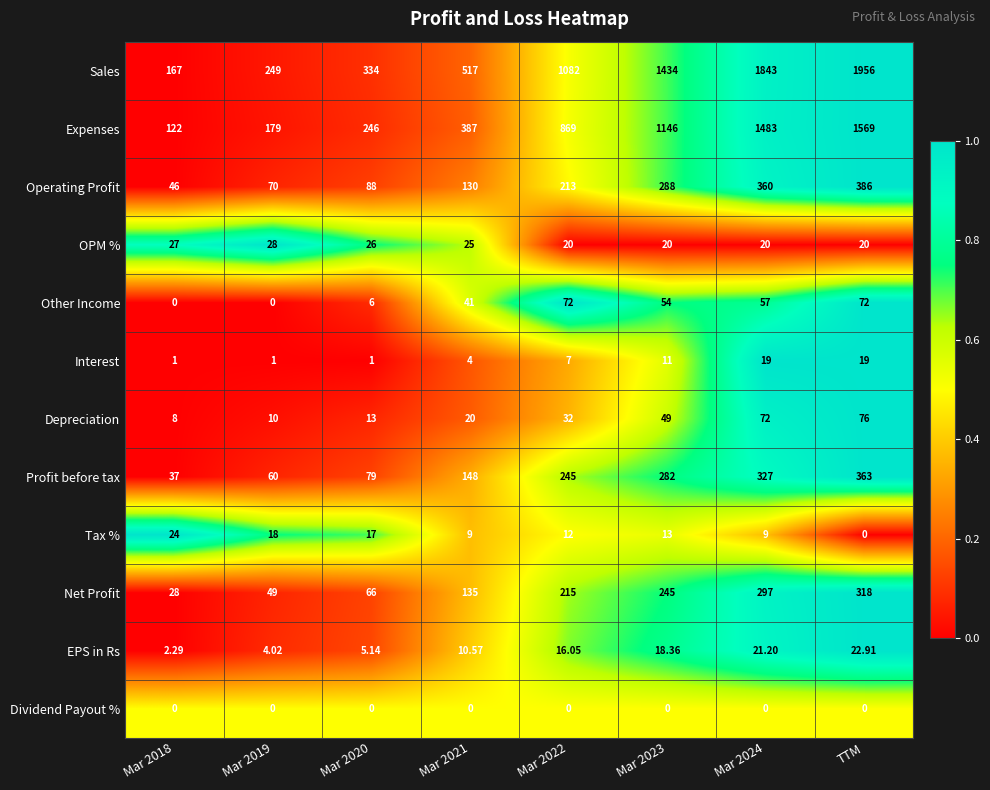

Between Mar 2019 and Mar 2020, which series saw the biggest shift?

Sales